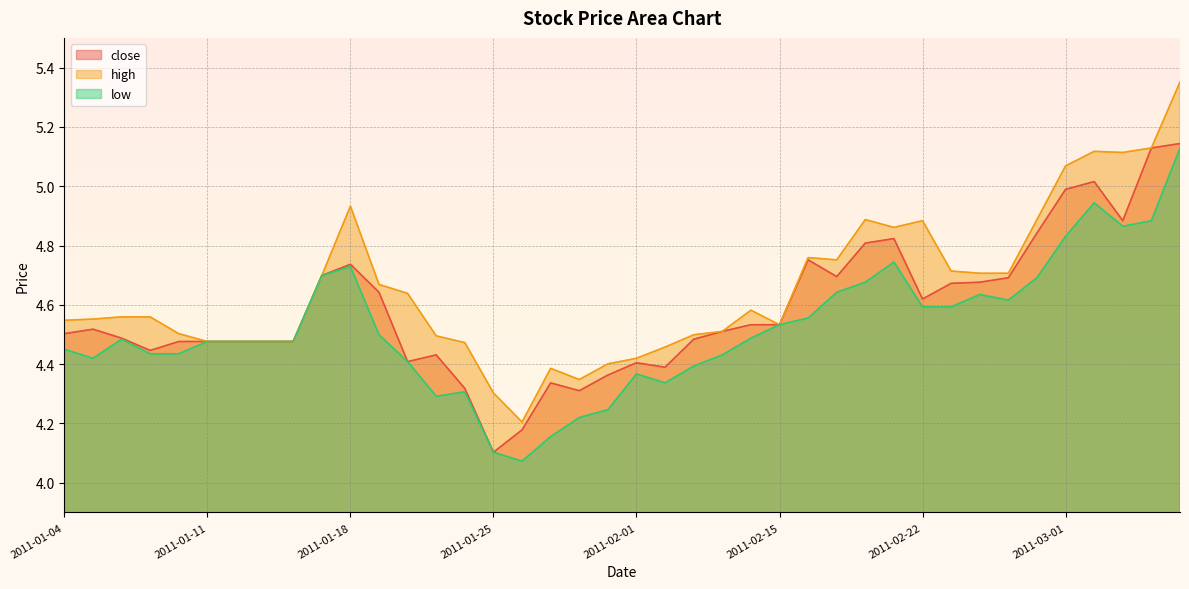

Does the chart display data point markers on the line(s)?

No